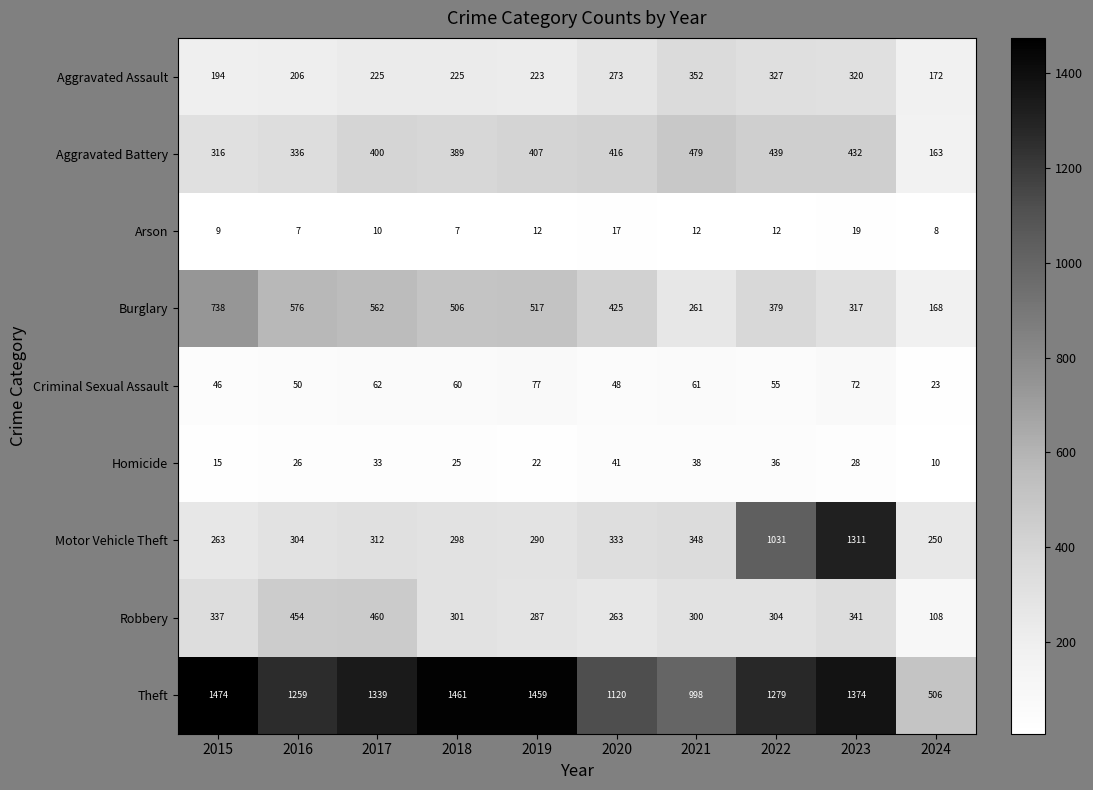

What is the smallest value displayed?

7